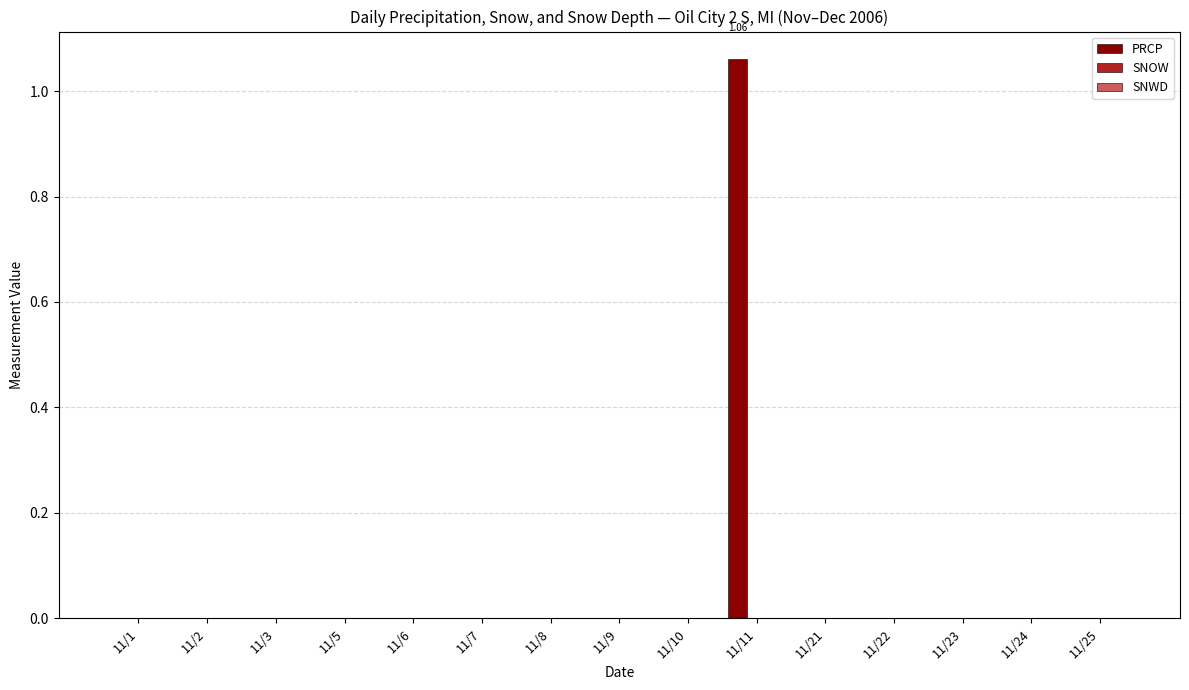

Are the bars horizontal?

No